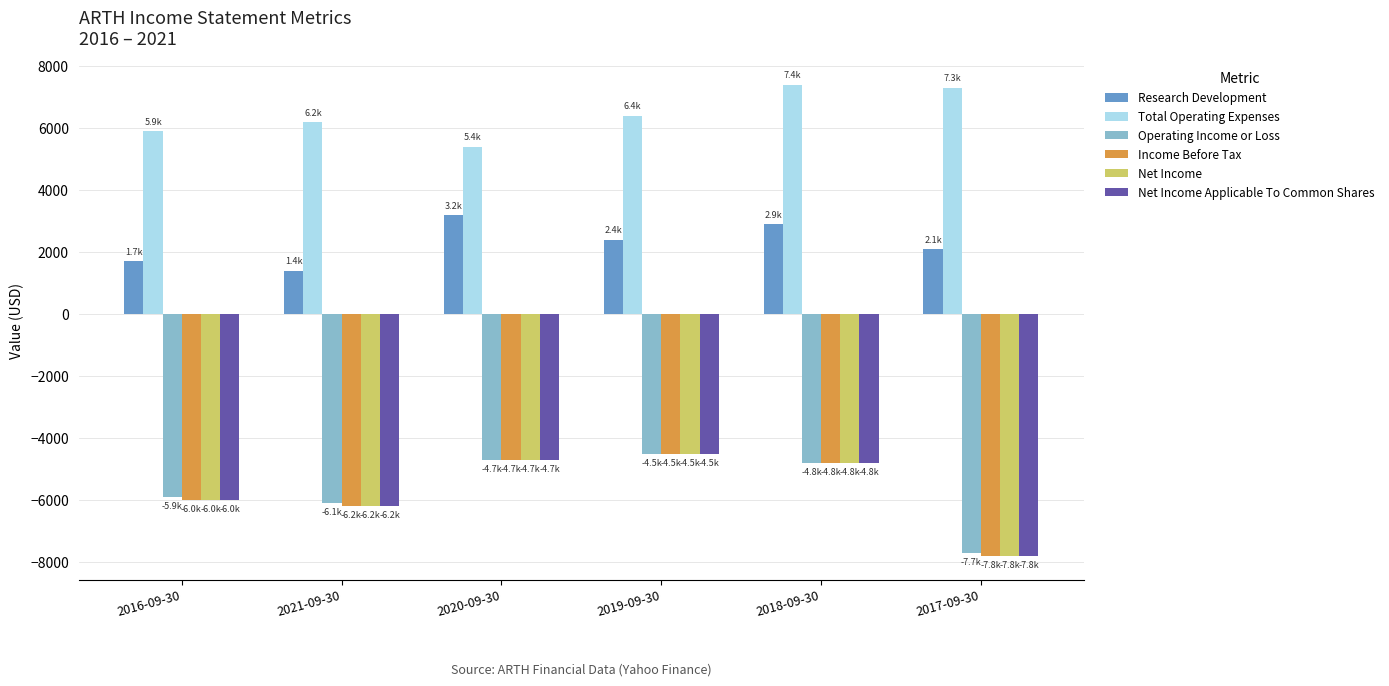

What is the total value across all series at 2016-09-30?

-16300